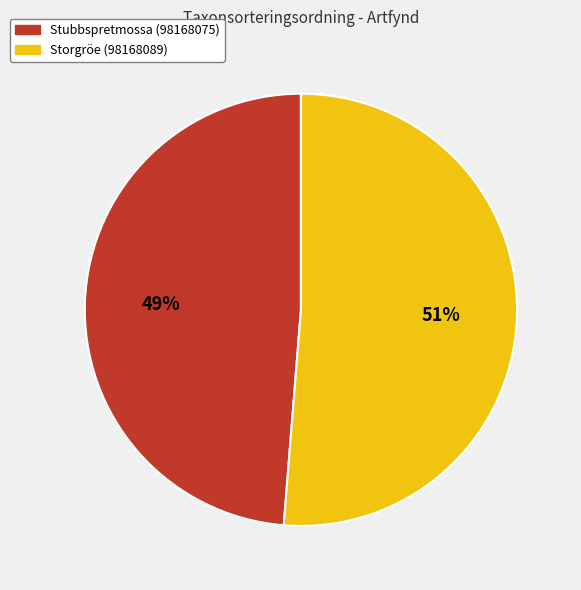

Count the number of slices in the pie.

2